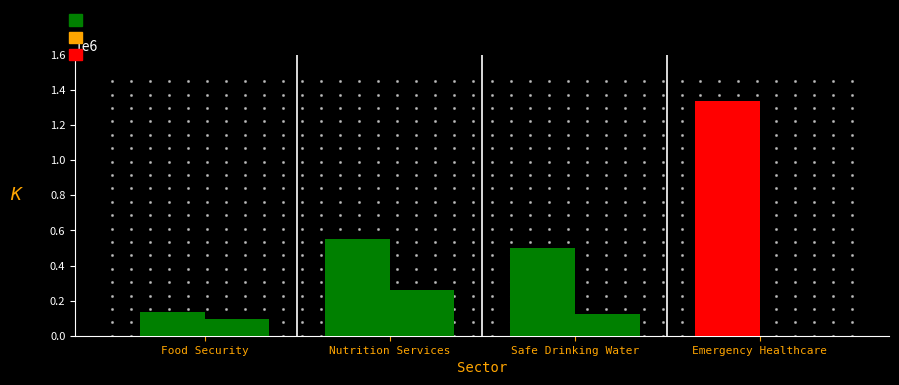

At how many categories does at least one series exceed 648280?

1